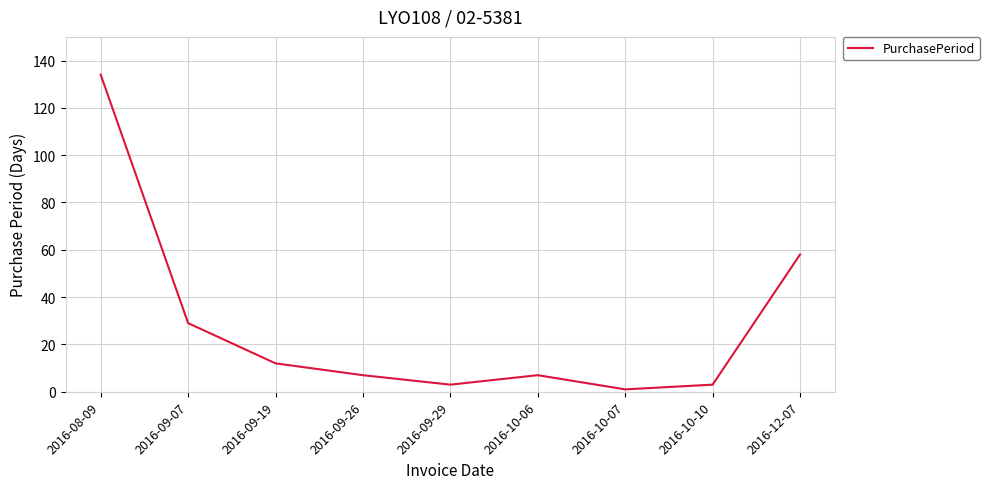

Count the number of data series in this chart.

1